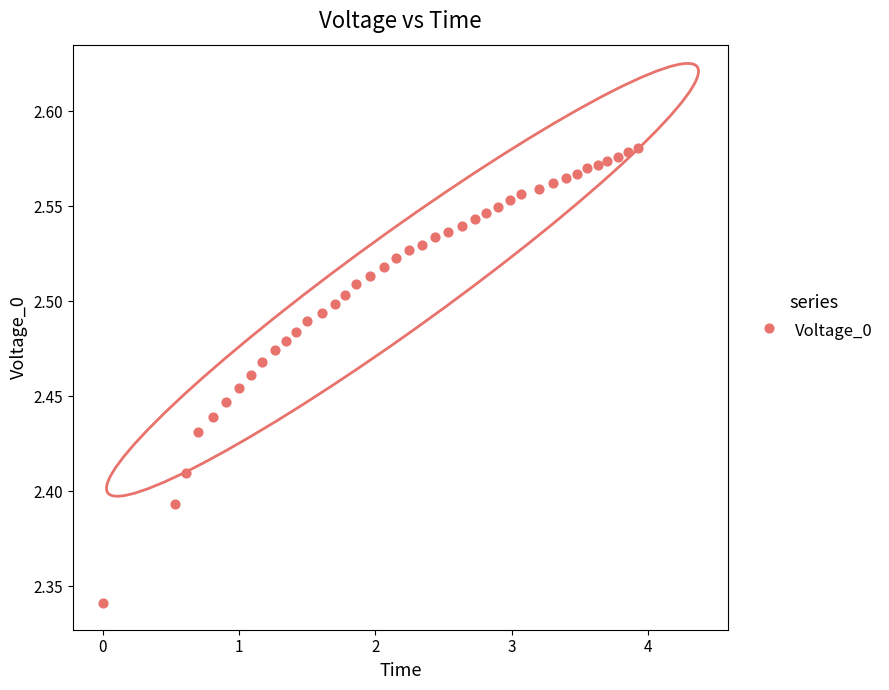

What is the range of X values (max minus min)?

3.9